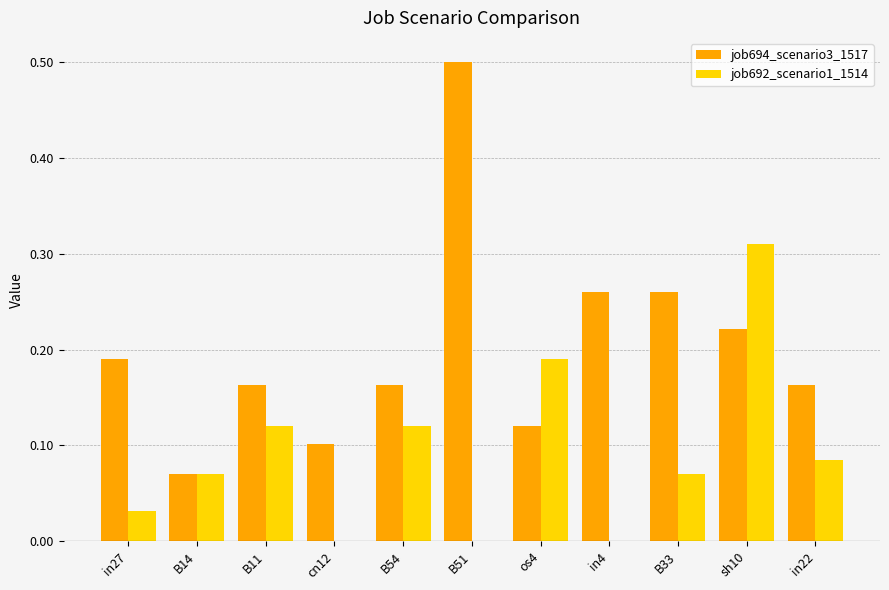

What is the maximum value for job694_scenario3_1517?

0.5